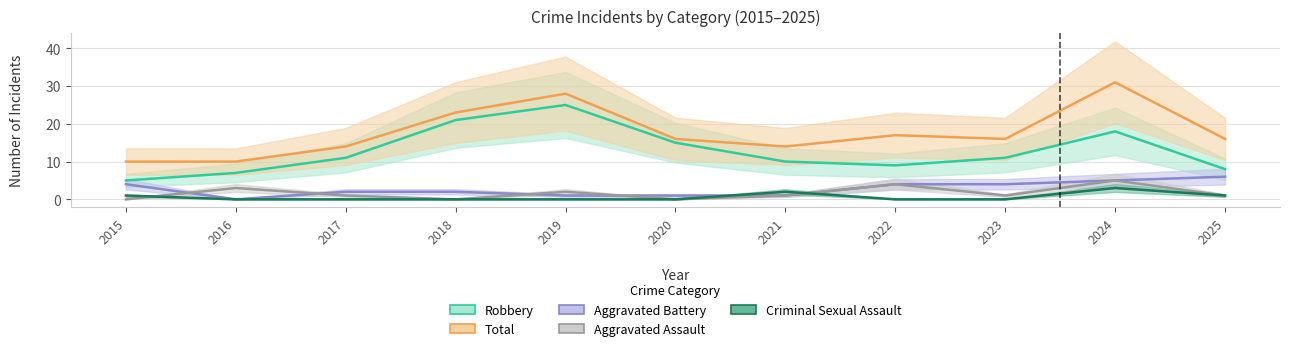

Reading left to right, list all the values displayed in this chart.

Aggravated Assault: 2015=0	2016=3	2017=1	2018=0	2019=2	2020=0	2021=1	2022=4	2023=1	2024=5	2025=1
Aggravated Battery: 2015=4	2016=0	2017=2	2018=2	2019=1	2020=1	2021=1	2022=4	2023=4	2024=5	2025=6
Criminal Sexual Assault: 2015=1	2016=0	2017=0	2018=0	2019=0	2020=0	2021=2	2022=0	2023=0	2024=3	2025=1
Robbery: 2015=5	2016=7	2017=11	2018=21	2019=25	2020=15	2021=10	2022=9	2023=11	2024=18	2025=8
Total: 2015=10	2016=10	2017=14	2018=23	2019=28	2020=16	2021=14	2022=17	2023=16	2024=31	2025=16